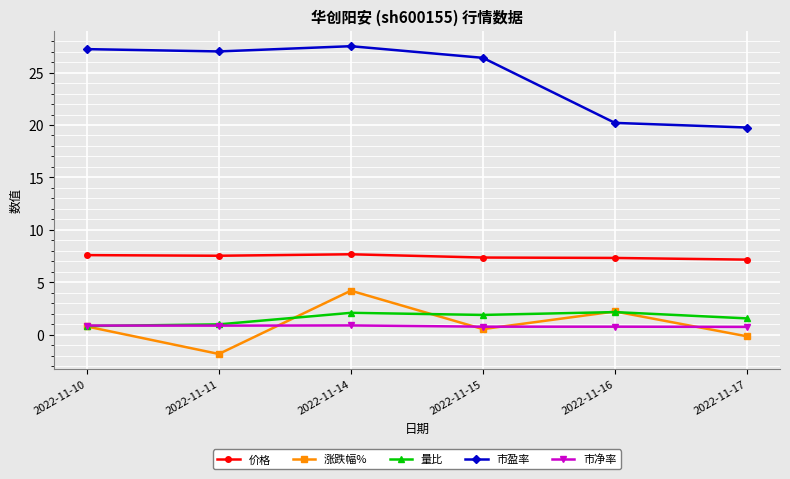

At which category is the sum across all series the highest?

2022-11-14